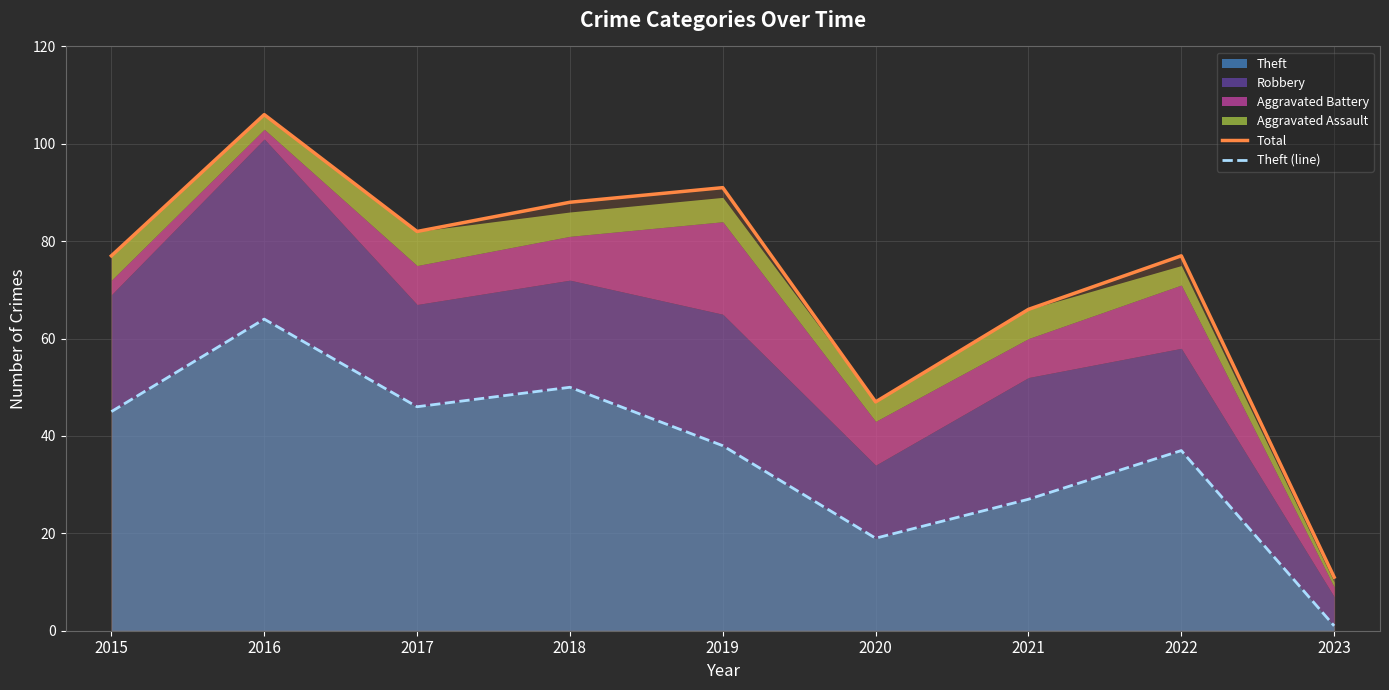

What is the sum of all Theft (line) values?

327